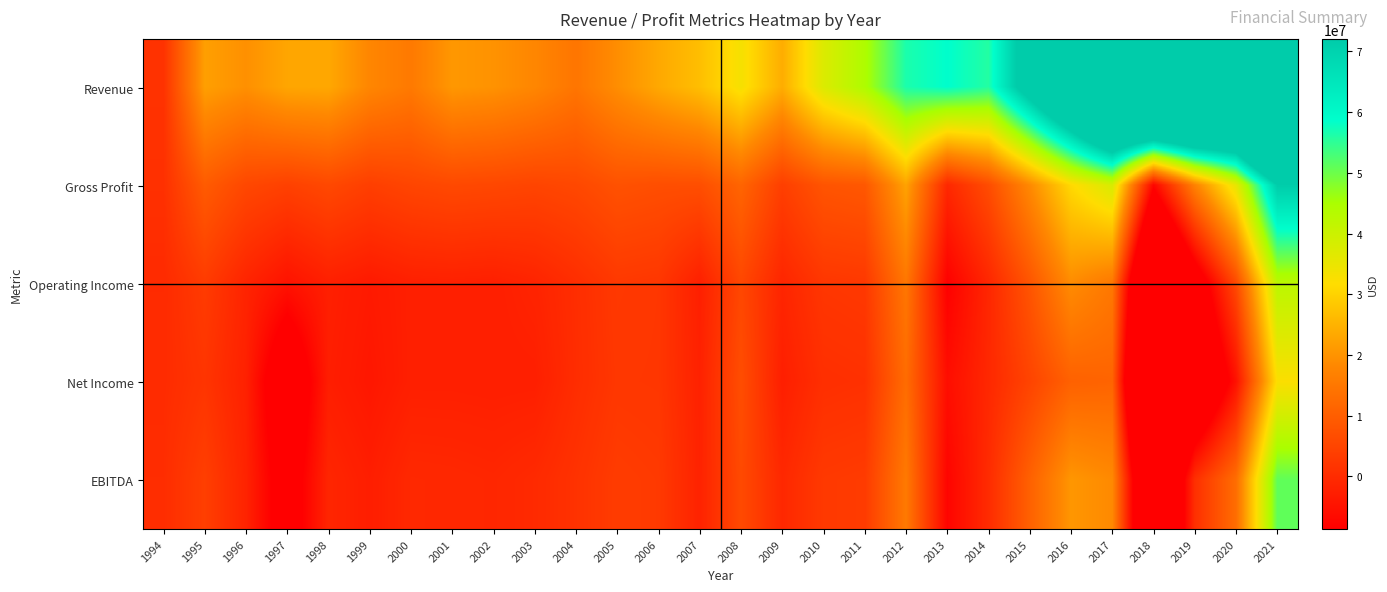

What is the minimum value shown in the chart?

-55659000